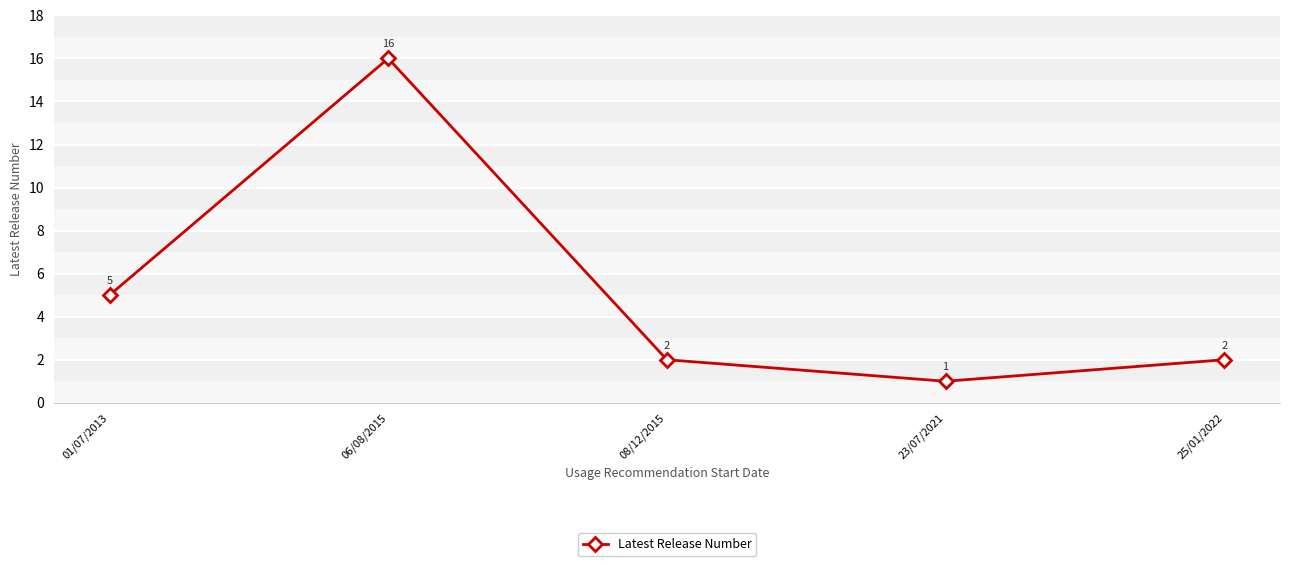

Read the value at 06/08/2015, to the nearest 10.

20